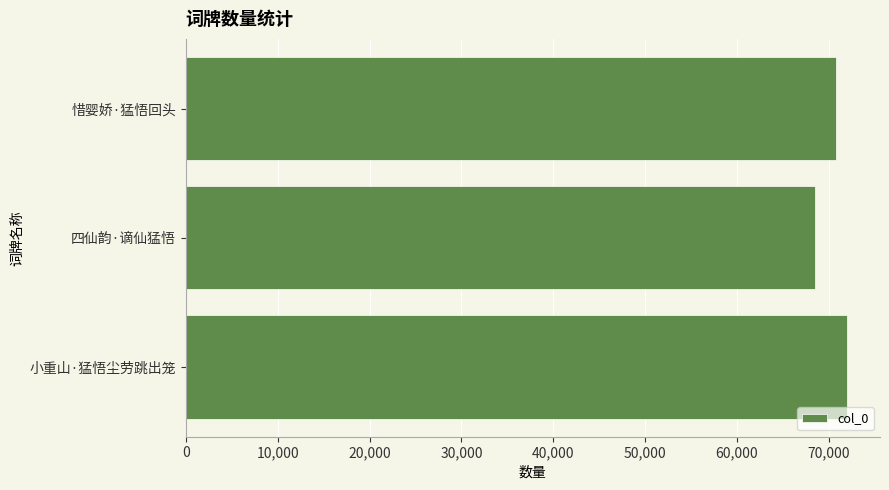

Between 小重山·猛悟尘劳跳出笼 and 四仙韵·谪仙猛悟, which is larger?

小重山·猛悟尘劳跳出笼